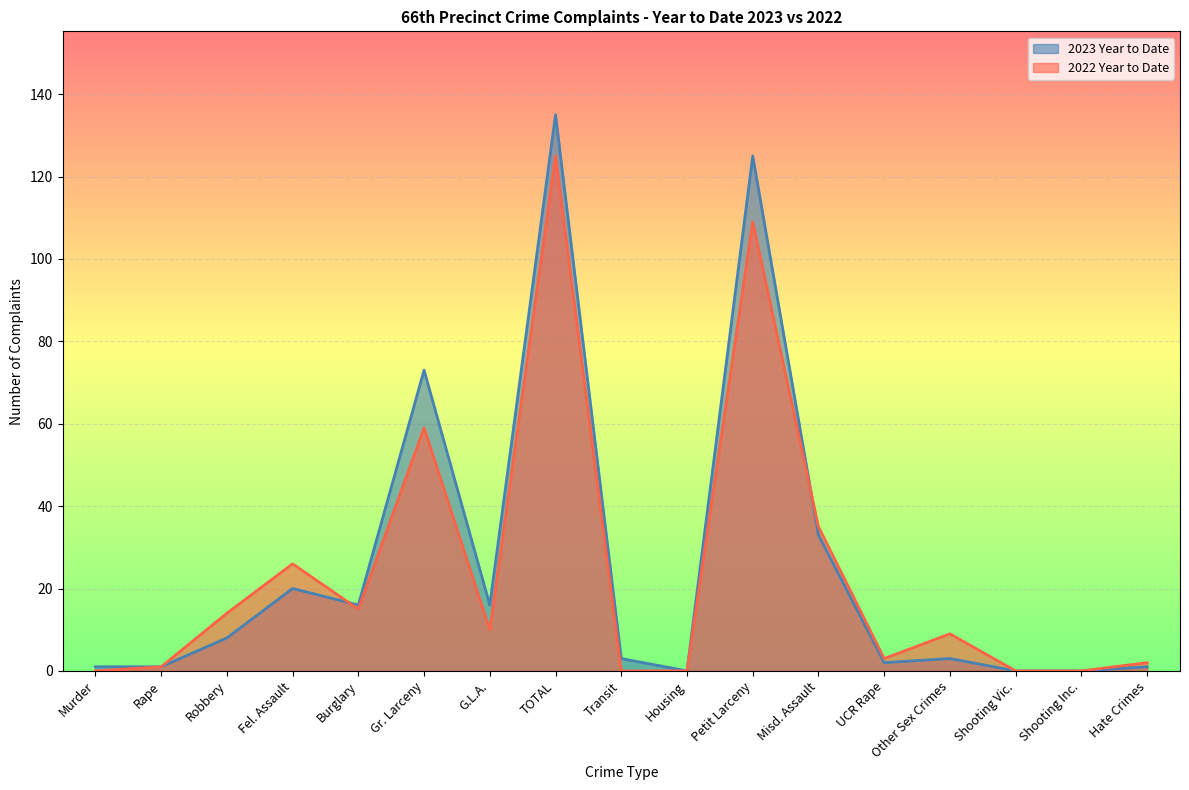

Rank the series by their average value, from lowest to highest.

2022 Year to Date, 2023 Year to Date